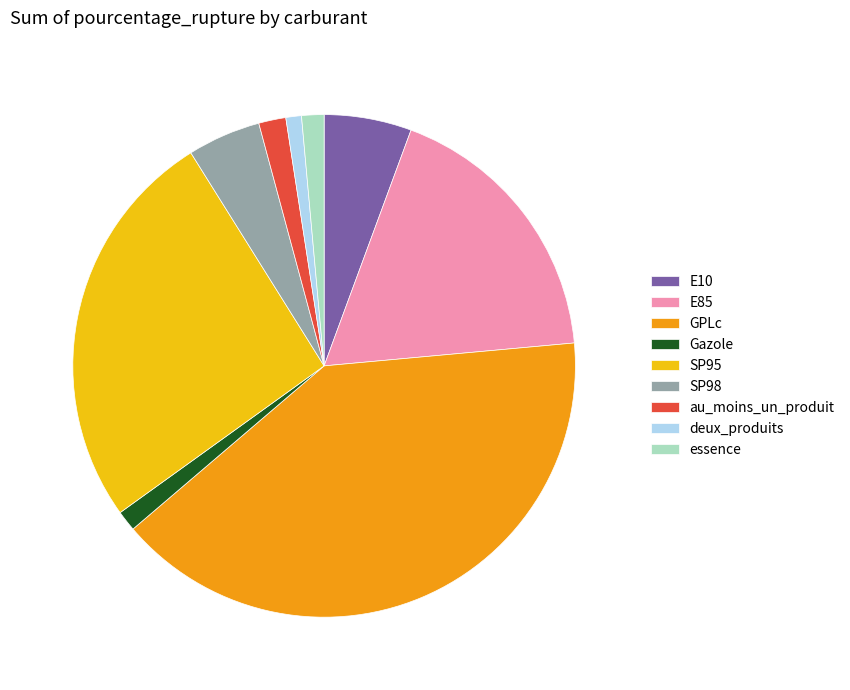

The essence slice represents 11% of the pie. True or false?

False